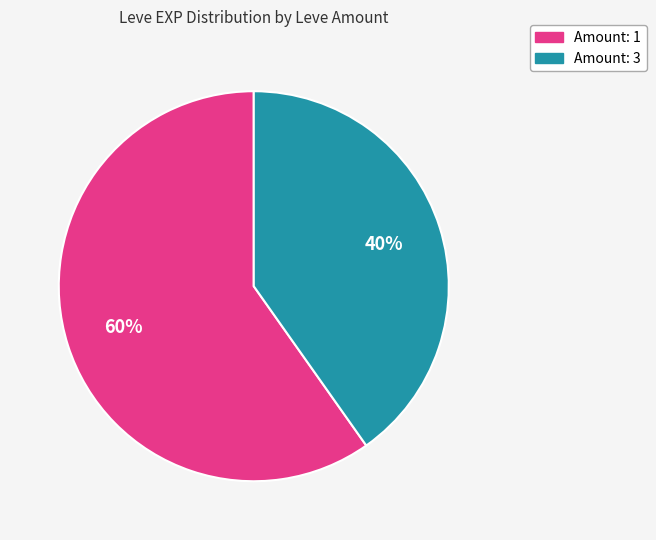

Is there any slice that represents more than half of the pie?

Yes